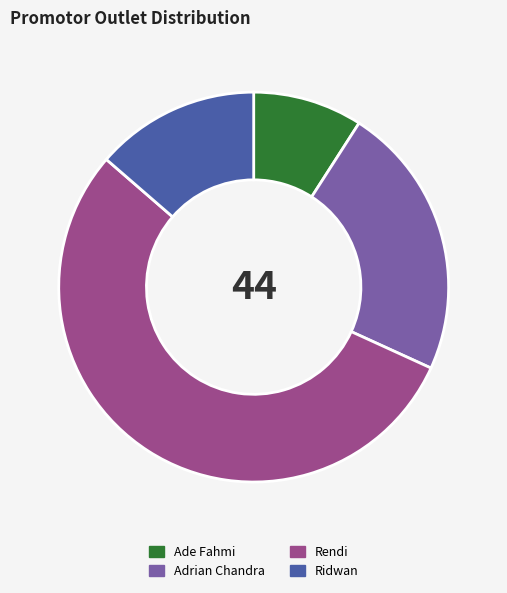

Does Ade Fahmi represent more than half of the total?

No